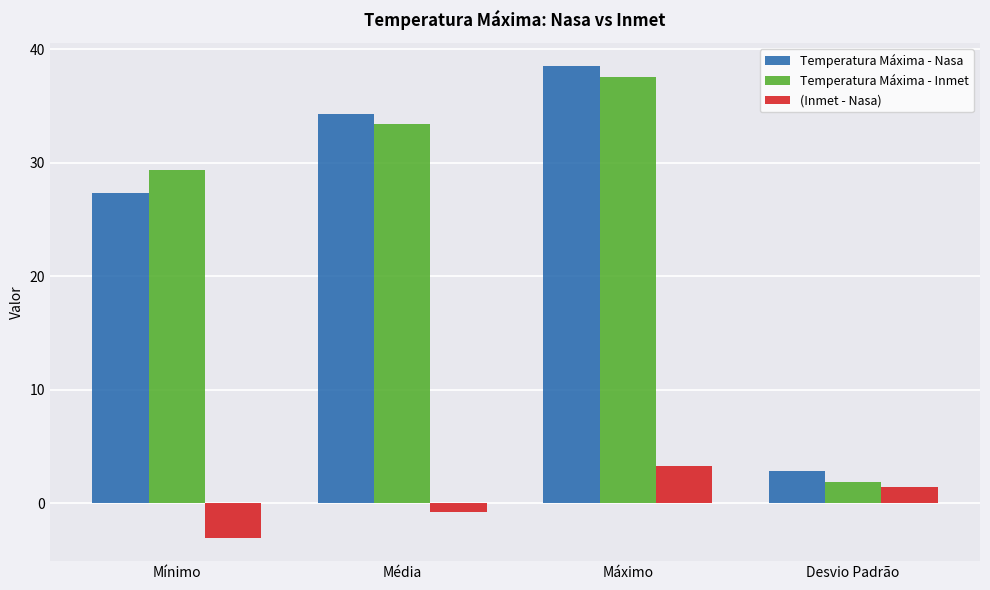

What is the label of the 4th bar from the right?

Mínimo